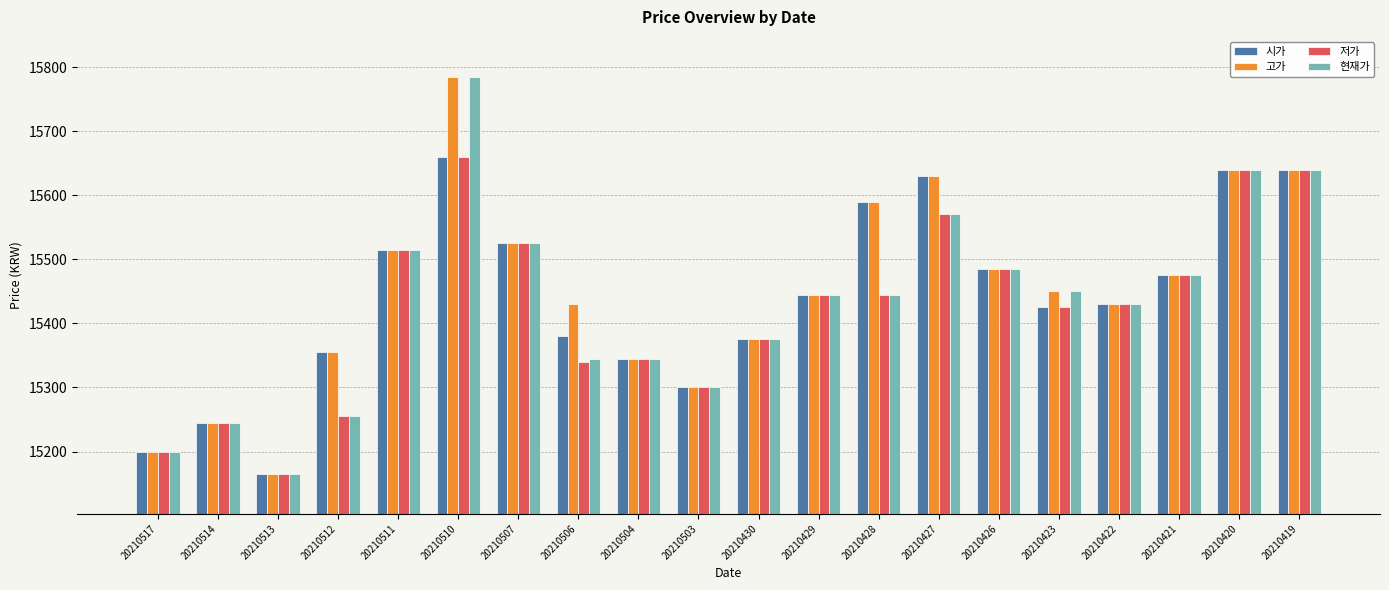

At which label is 고가 closest to 15475?

20210421